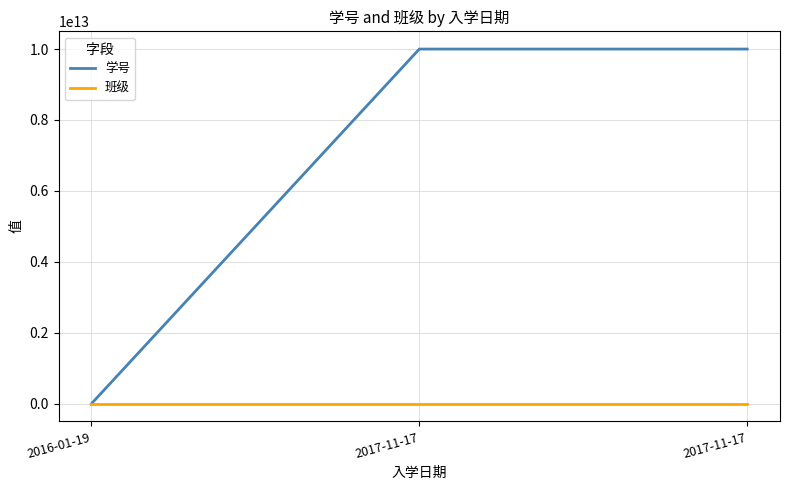

What are all the series names shown in the legend?

学号, 班级